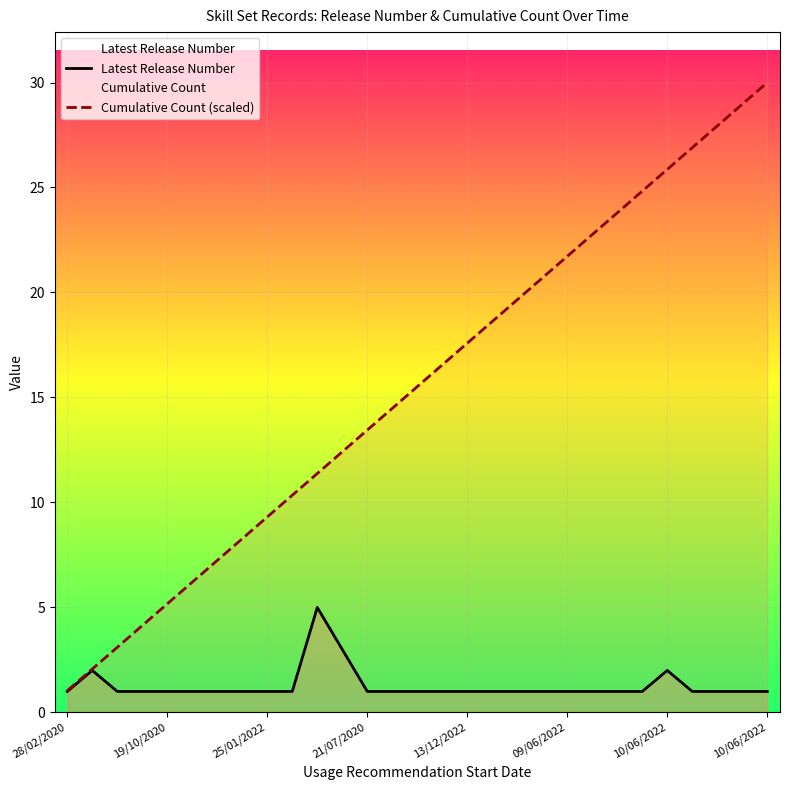

What is the greatest value displayed?

30.0